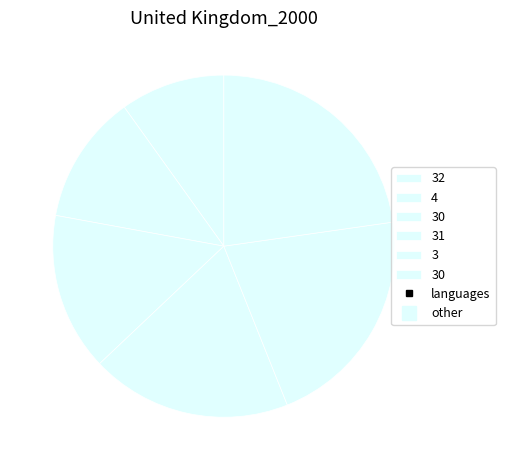

Count the number of slices in the pie.

6